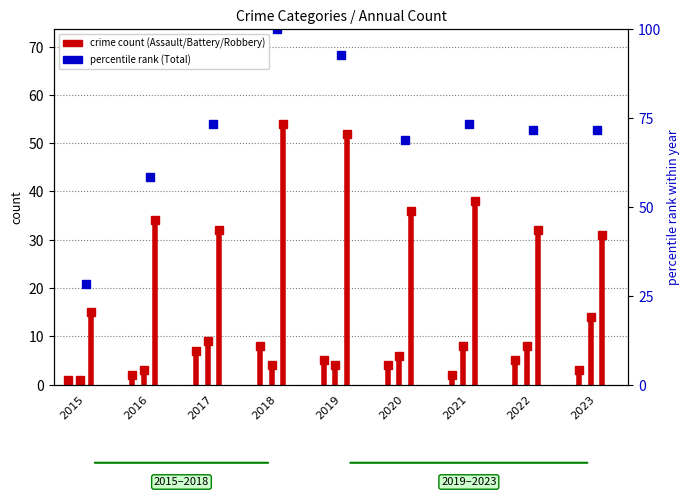

What is the maximum value shown in the chart?

100.0